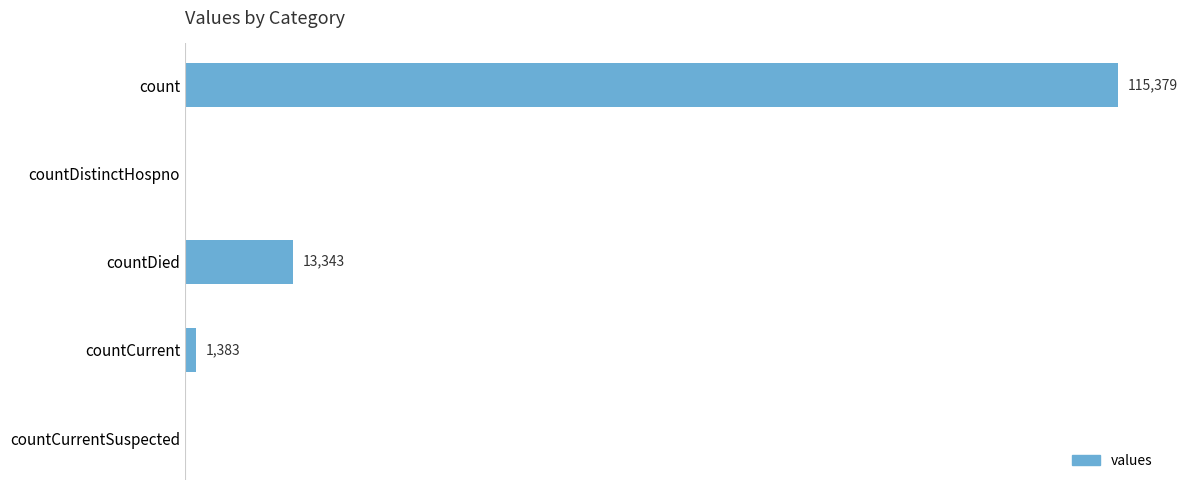

Which category has the highest value across all series?

count